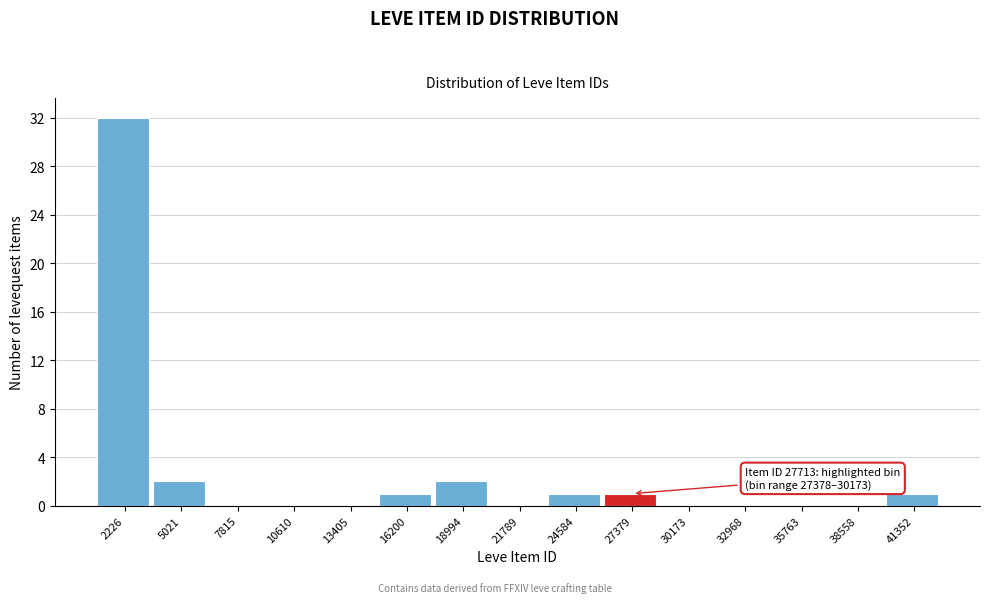

Reading left to right, list all the values displayed in this chart.

2226=32	5021=2	7815=0	10610=0	13405=0	16200=1	18994=2	21789=0	24584=1	27379=1	30173=0	32968=0	35763=0	38558=0	41352=1